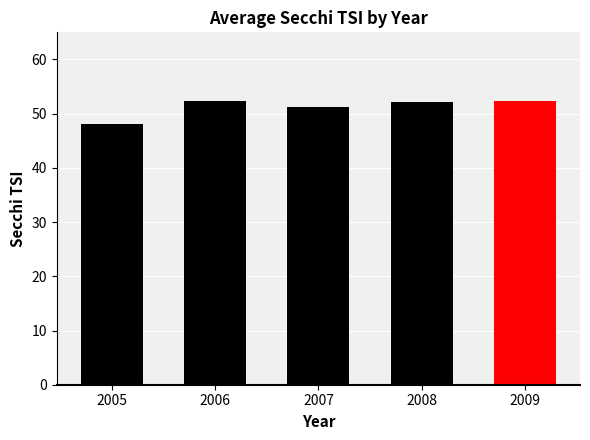

What is the sum of all values?

256.1